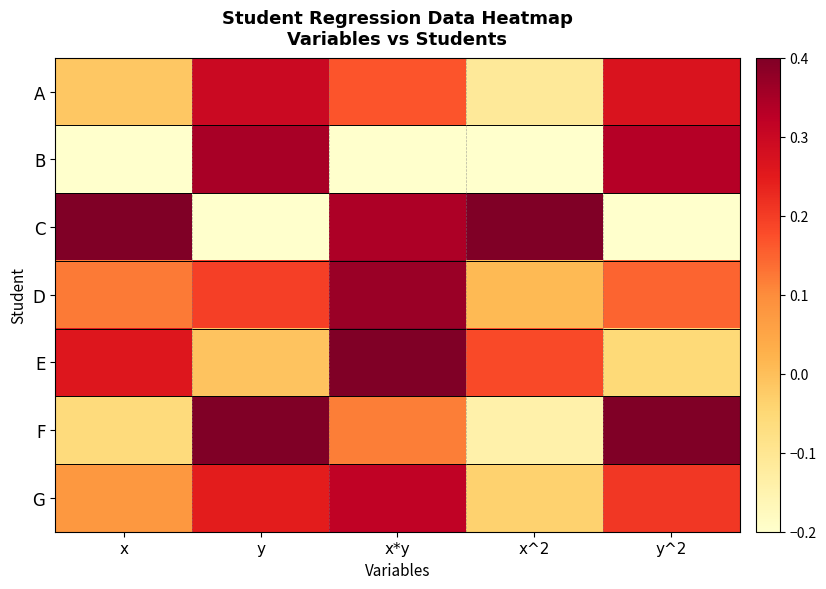

Reading left to right, transcribe all the data shown in this chart.

A: x=-0.0	y=0.3	x*y=0.2	x^2=-0.1	y^2=0.3
B: x=-0.2	y=0.3	x*y=-0.2	x^2=-0.2	y^2=0.3
C: x=0.4	y=-0.2	x*y=0.3	x^2=0.4	y^2=-0.2
D: x=0.1	y=0.2	x*y=0.4	x^2=0.0	y^2=0.1
E: x=0.3	y=-0.0	x*y=0.4	x^2=0.2	y^2=-0.1
F: x=-0.1	y=0.4	x*y=0.1	x^2=-0.1	y^2=0.4
G: x=0.1	y=0.2	x*y=0.3	x^2=-0.0	y^2=0.2